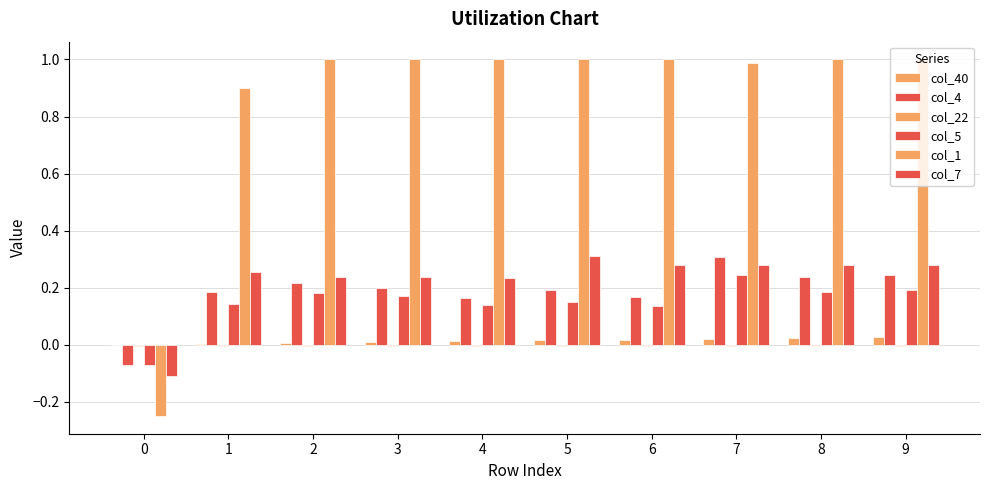

Count the number of data series in this chart.

6